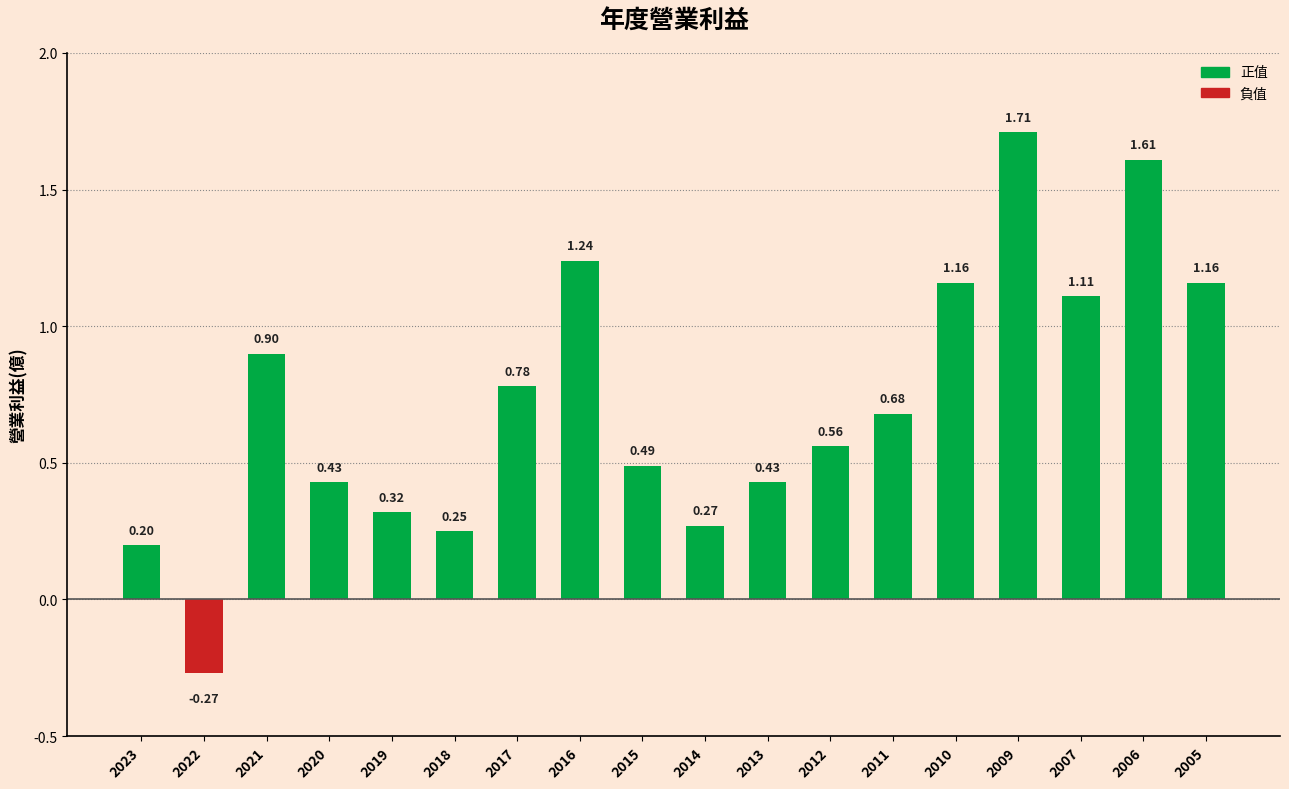

At which label is the value closest to 0?

2023